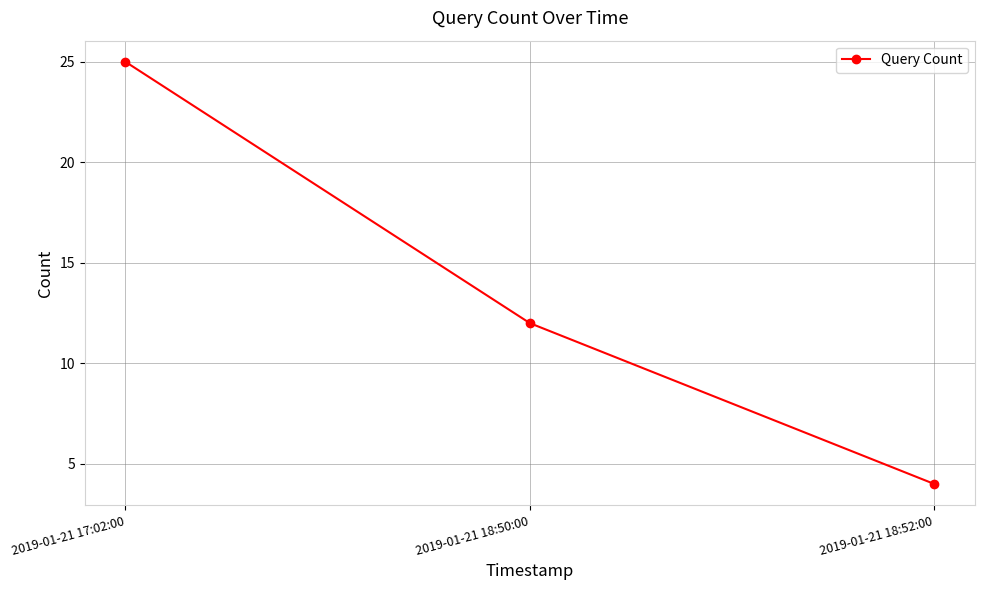

Where does the data first go above 12?

2019-01-21 17:02:00